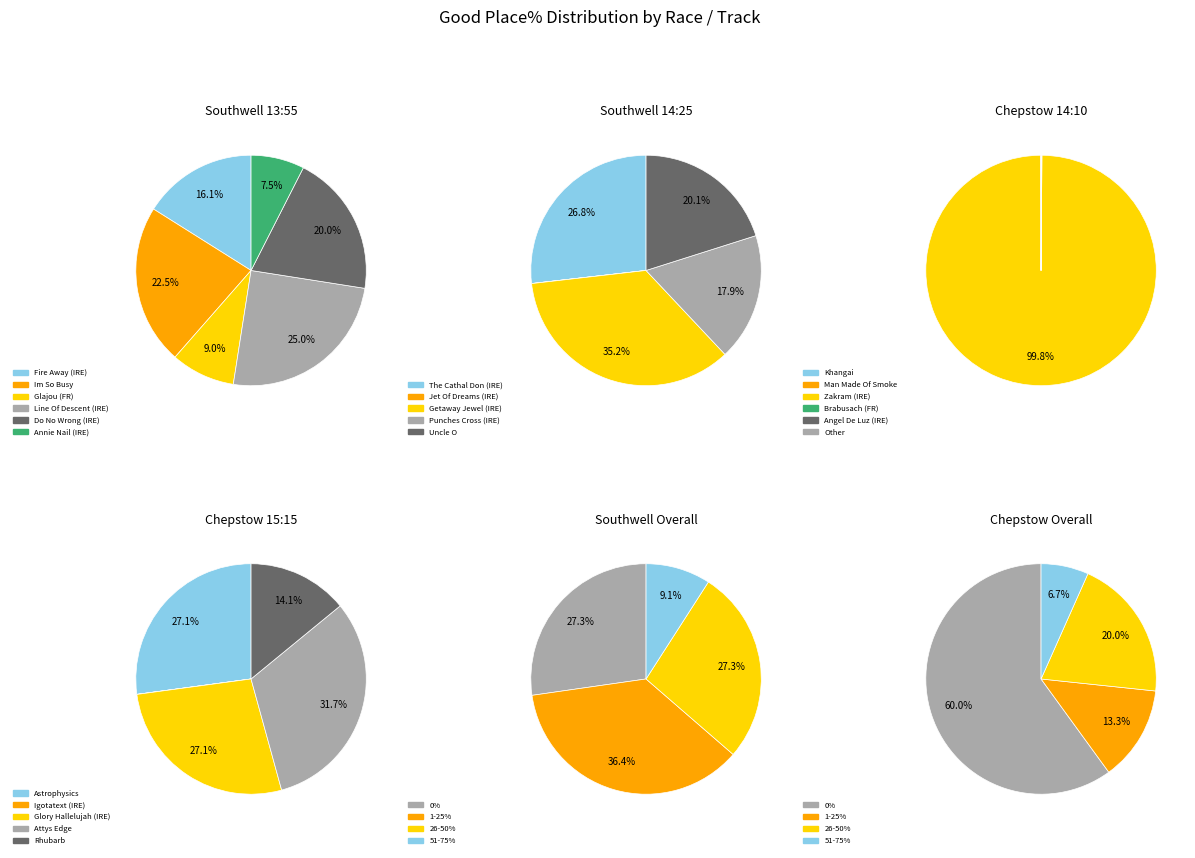

Is the sum of Chepstow and Southwell greater than half?

Yes